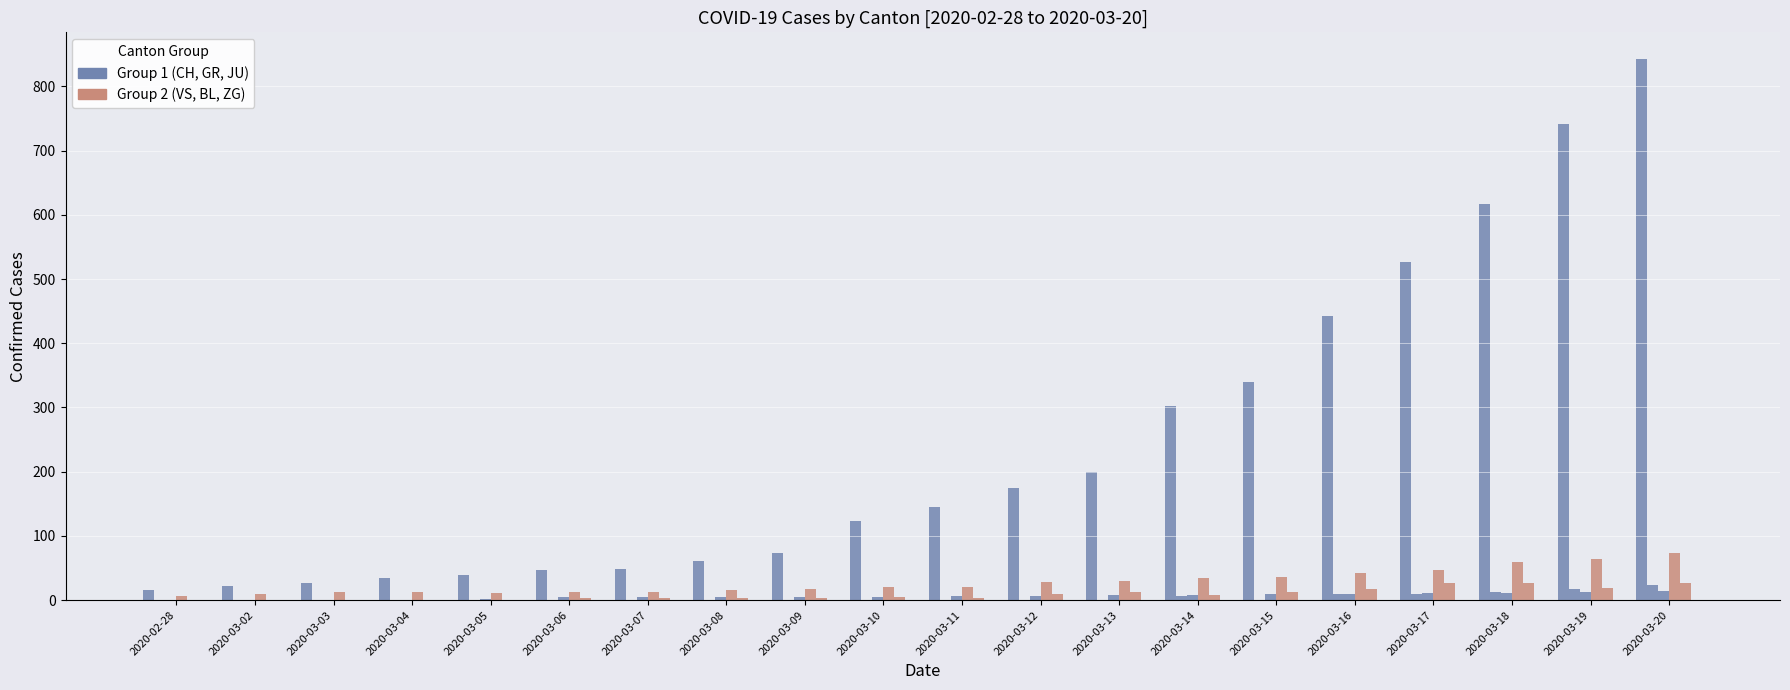

What is the total value across all series at 2020-03-05?

53